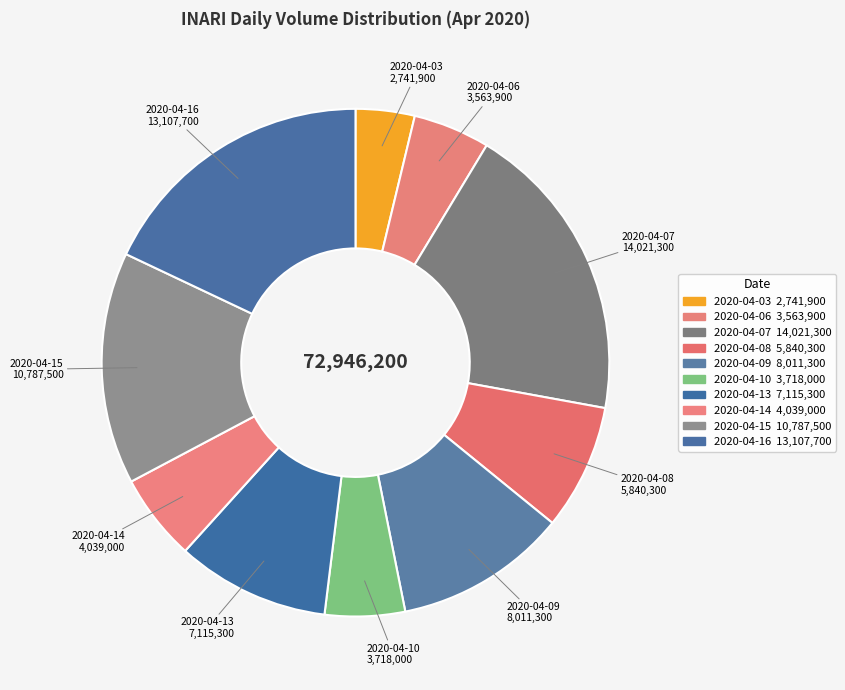

Does 2020-04-15 account for over 50% of the chart?

No